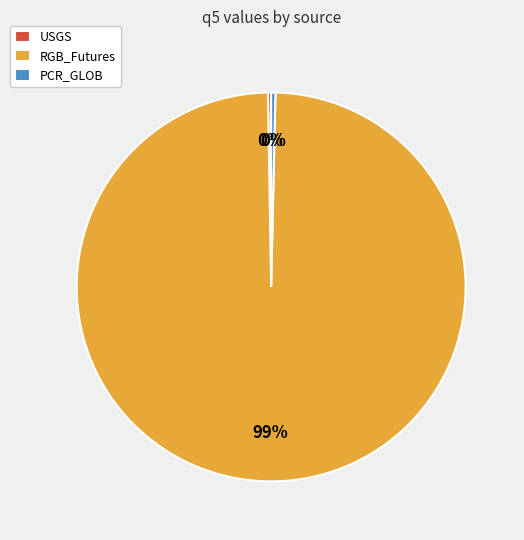

Which has a higher value, RGB_Futures or PCR_GLOB?

RGB_Futures